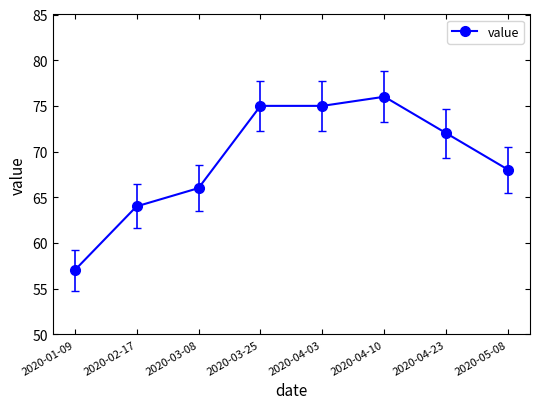

Reading left to right, extract all data points from this chart.

2020-01-09=57	2020-02-17=64	2020-03-08=66	2020-03-25=75	2020-04-03=75	2020-04-10=76	2020-04-23=72	2020-05-08=68